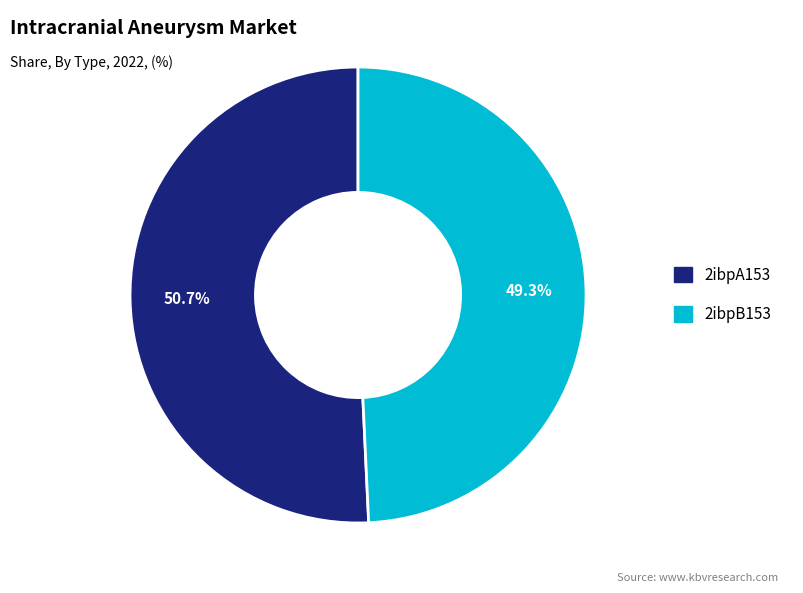

Is the sum of 2ibpA153 and 2ibpB153 greater than half?

Yes